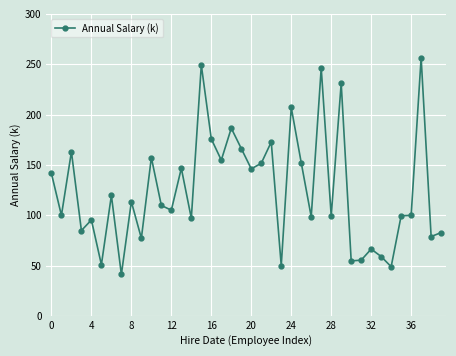

How many lines are shown in the chart?

1